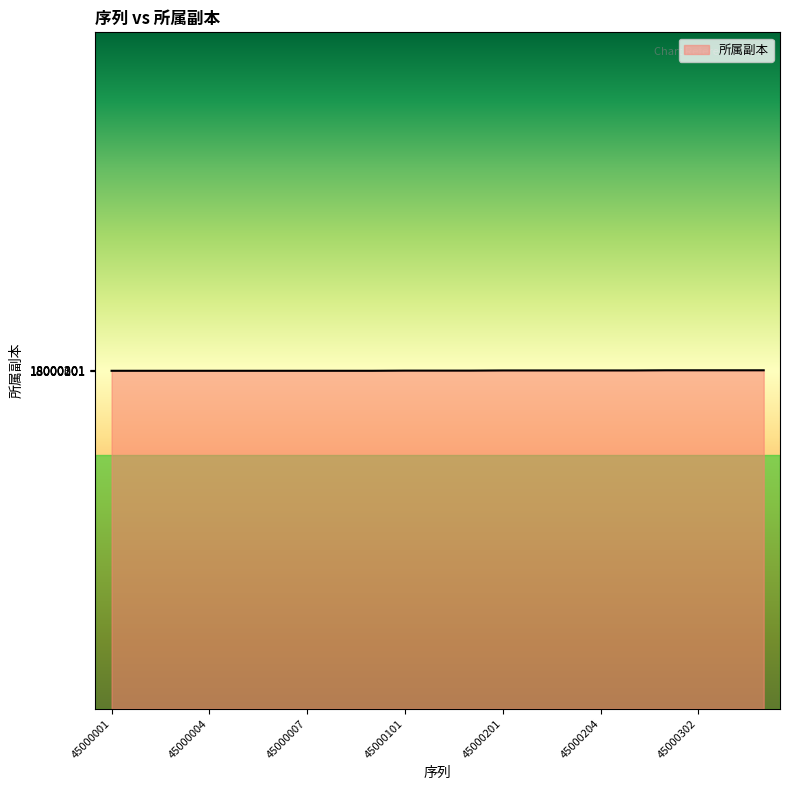

What is the minimum value shown in the chart?

18000001